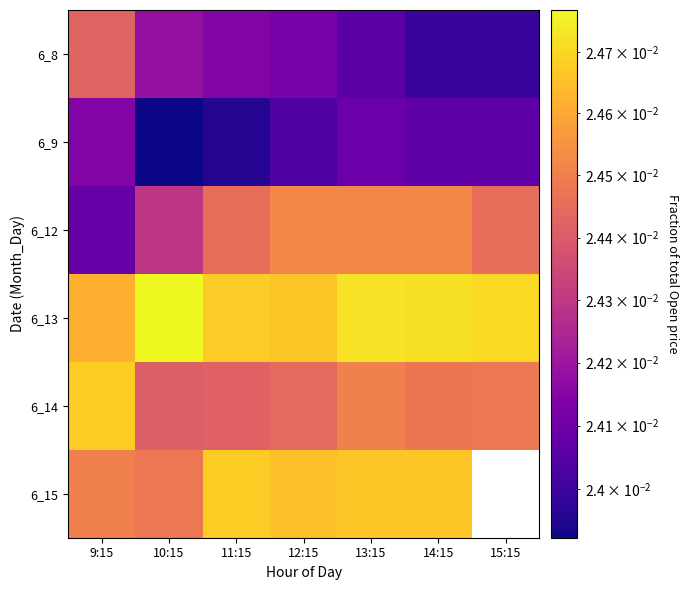

The value of 6_12 at 11:15 is 0.0. True or false?

False